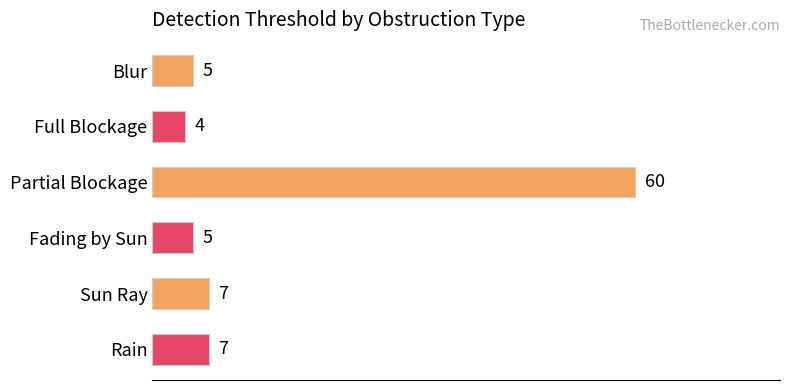

The chart shows a value of 5 at Blur. True or false?

True